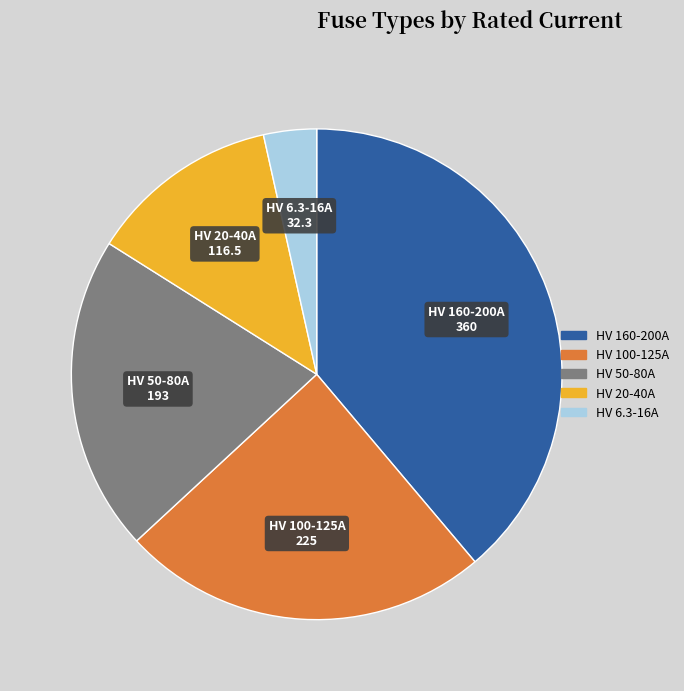

Does any single category account for the majority?

No